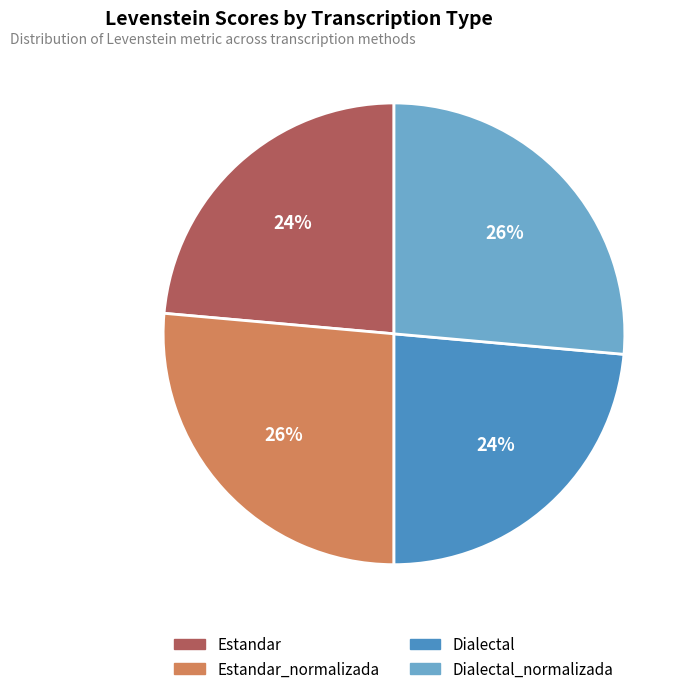

To the nearest percent, what portion does Estandar represent?

24%